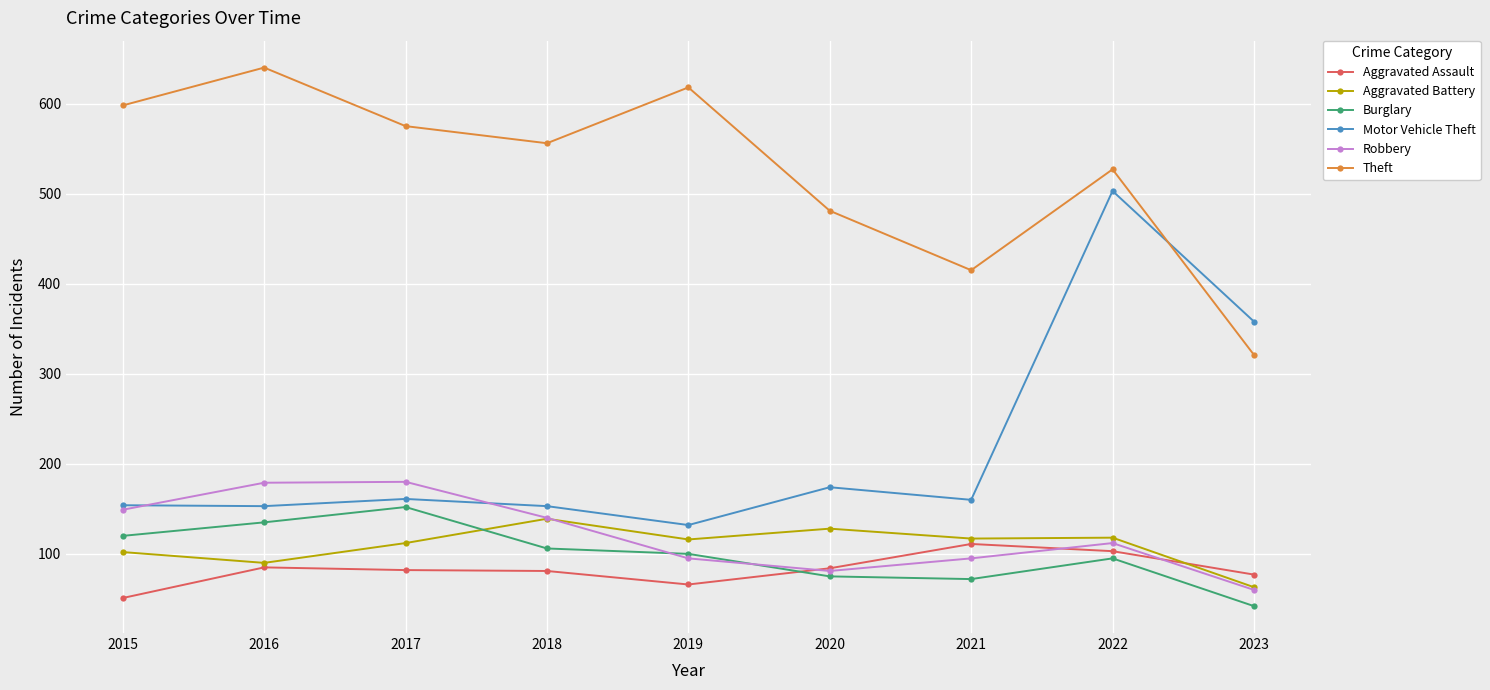

How many interior local peaks does the Robbery series have?

2